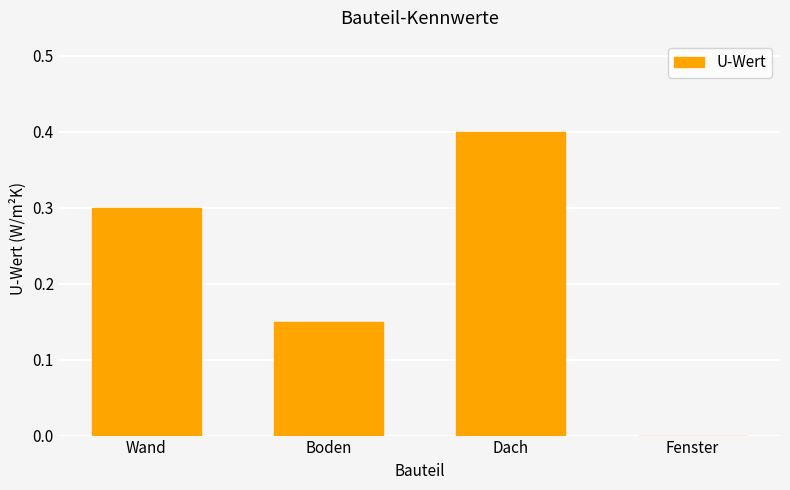

Between Wand and Boden, which is larger?

Wand